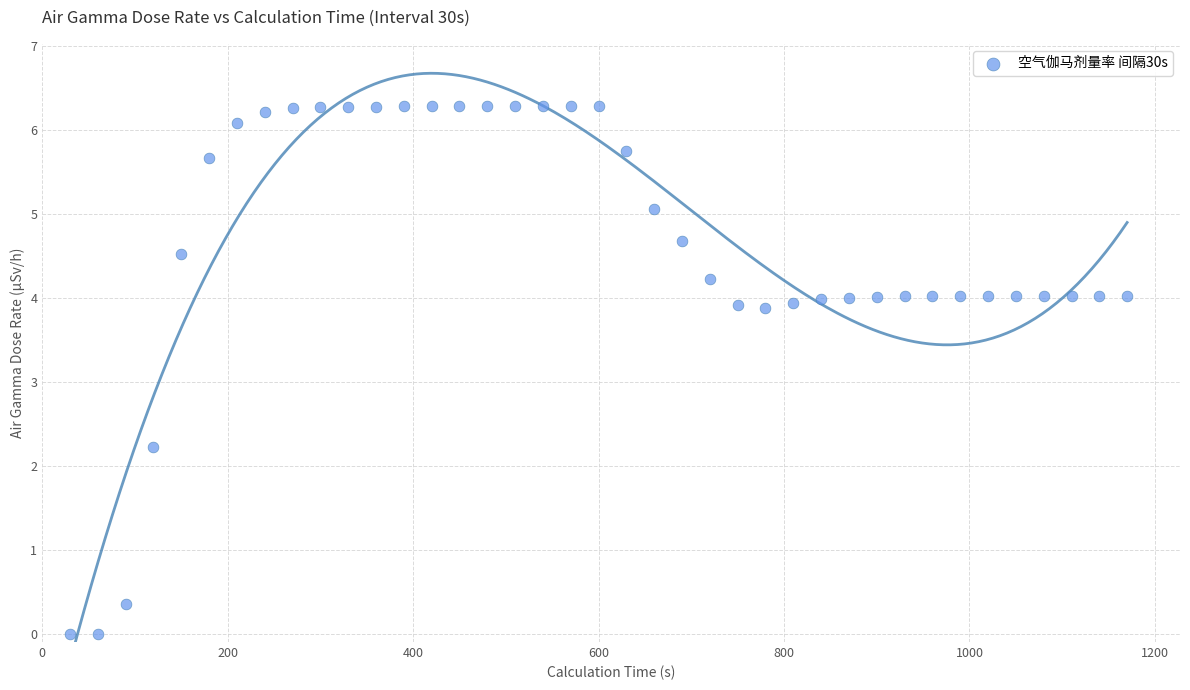

What is the range of X values (max minus min)?

1140.0